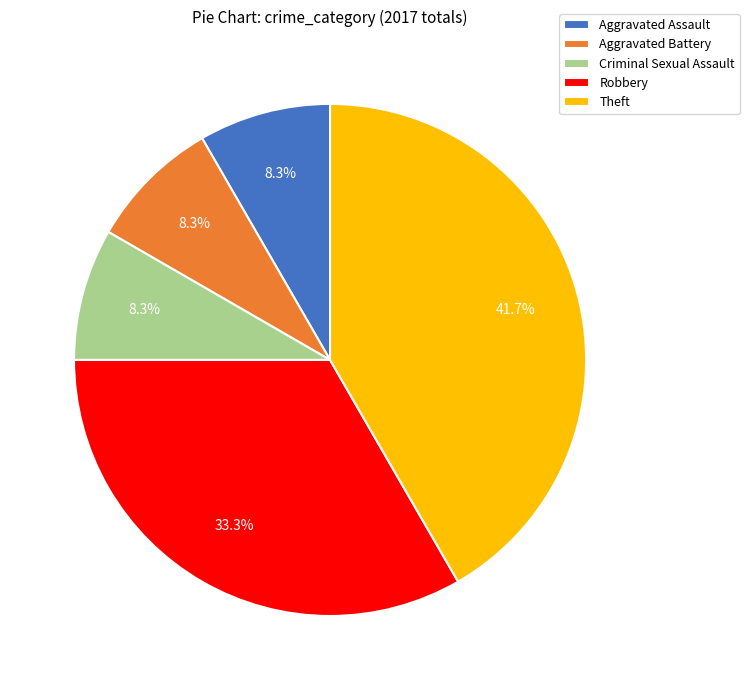

Is Aggravated Assault the majority of the pie?

No